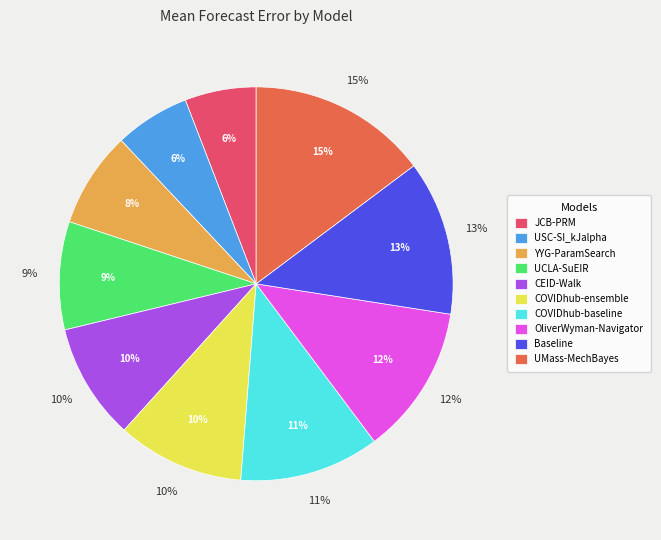

How many segments does this pie chart have?

10